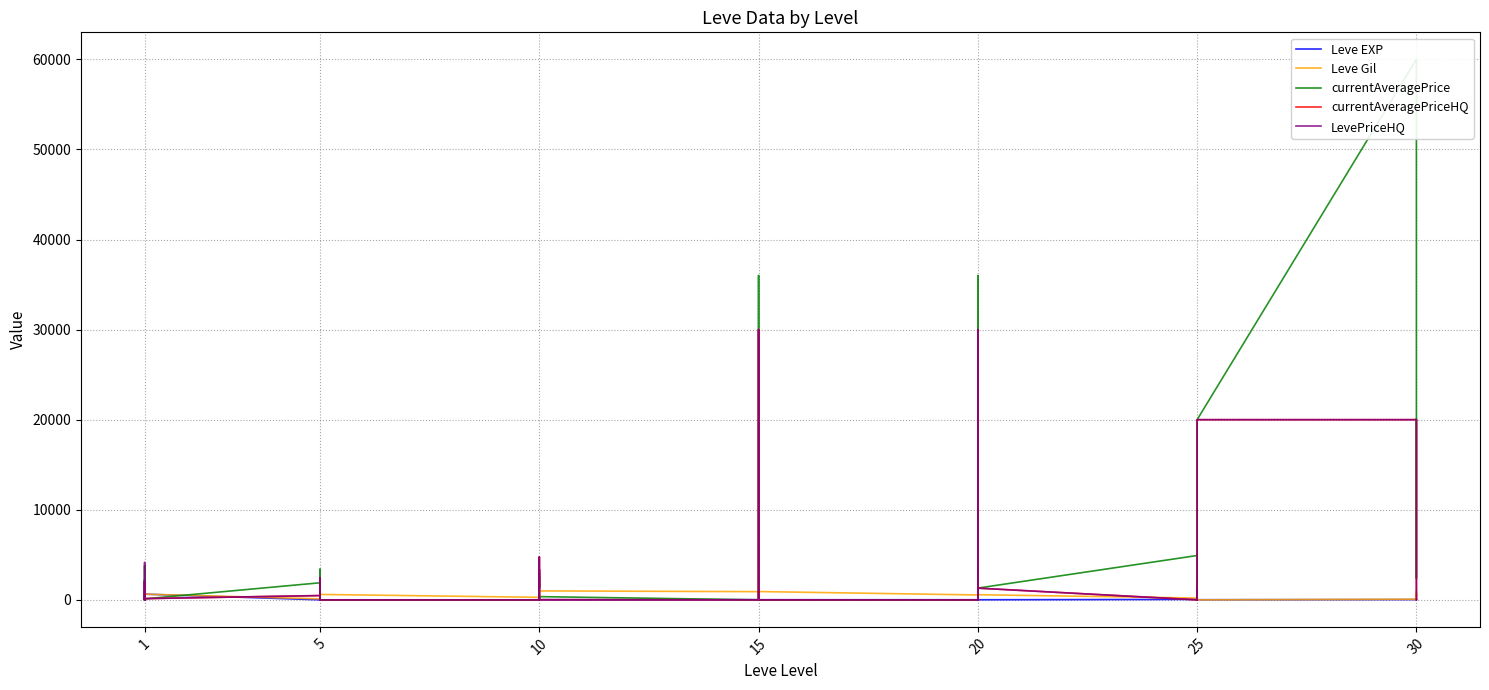

How many values in the currentAveragePrice series are below 1304?

19